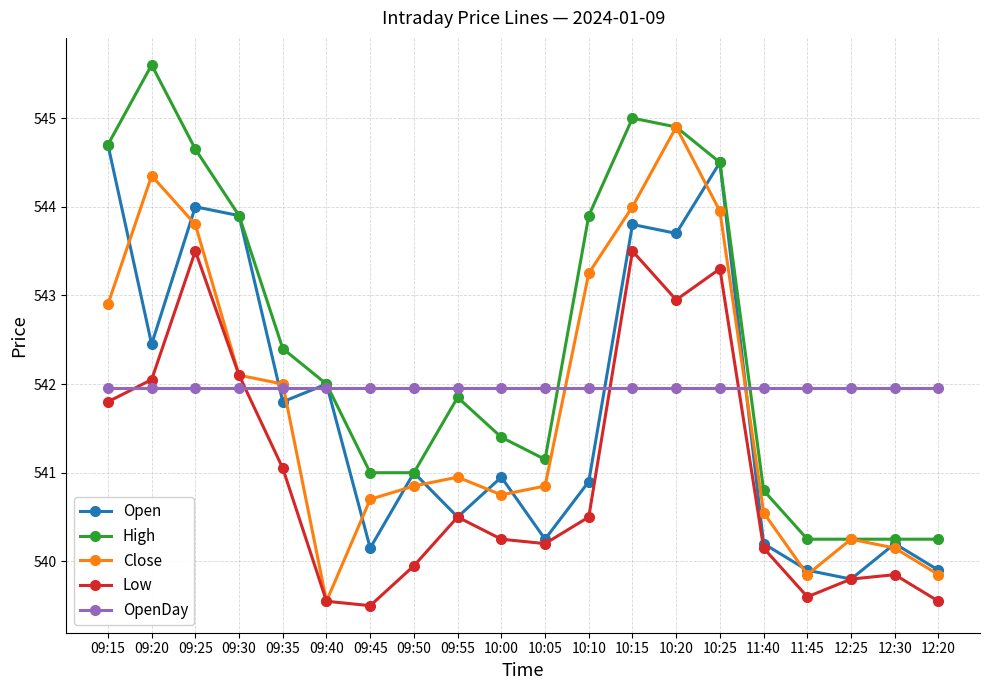

The OpenDay series shows 542.0 at 10:05. True or false?

True